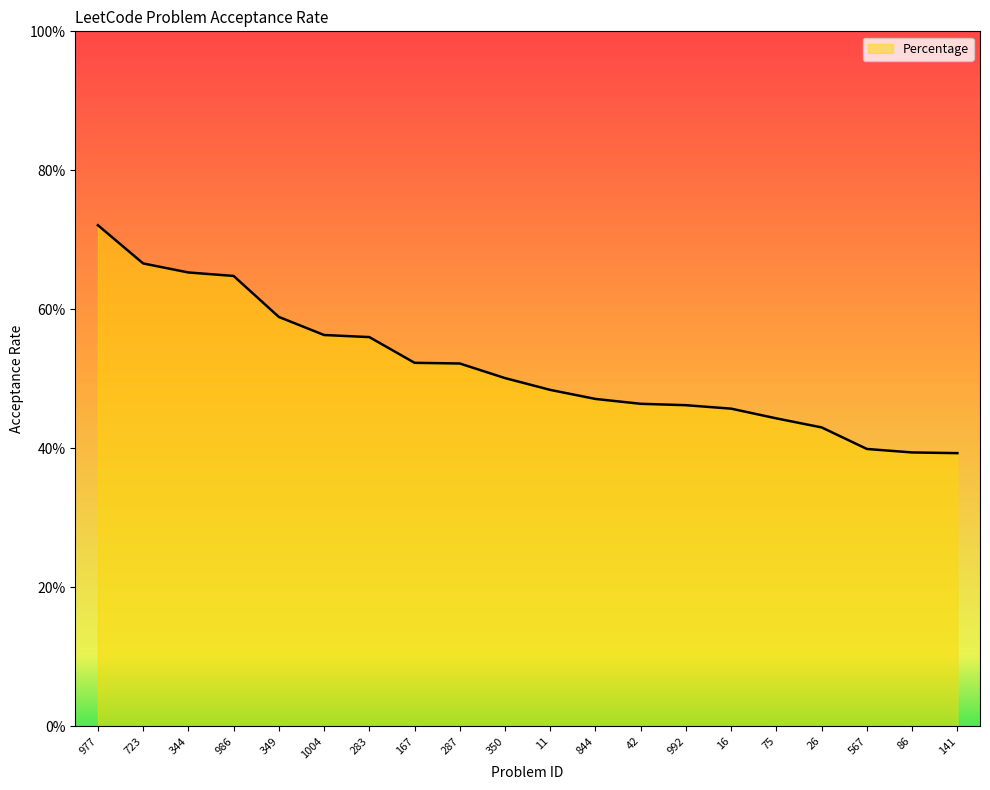

Is this an area chart (filled region under the line)?

Yes